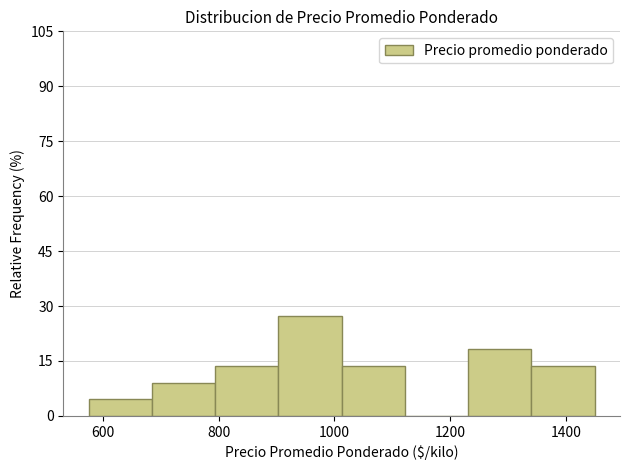

Reading left to right, transcribe this chart: for each bar, give the range it covers on the x-axis and its height. Neither the bar edges nor the heights are printed on the chart, so give them approximately, as read against the axes.

580 to 680: 4
680 to 800: 10
800 to 900: 14
900 to 1020: 28
1020 to 1120: 14
1120 to 1240: 0
1240 to 1340: 18
1340 to 1460: 14